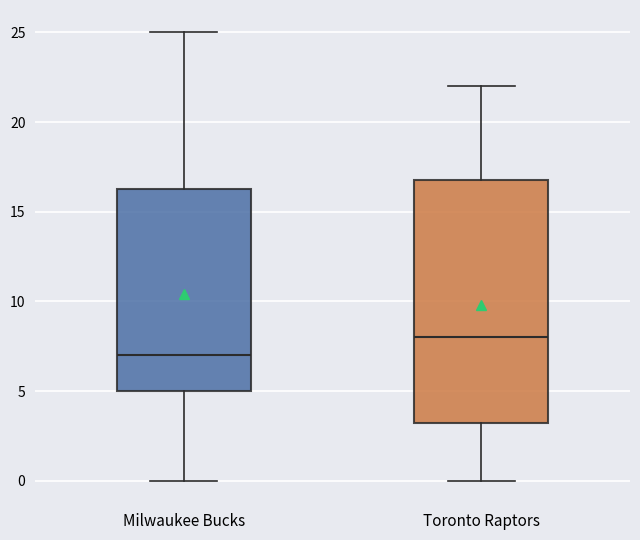

Reading left to right, read every box against the y-axis: the position of its median line, the range the box covers, and the ends of its whiskers. The values are not printed on the chart, so give them approximately, as read against the axis.

Milwaukee Bucks: median 7.0, box 5.0 to 16.5, whiskers 0.0 to 25.0
Toronto Raptors: median 8.0, box 3.5 to 17.0, whiskers 0.0 to 22.0